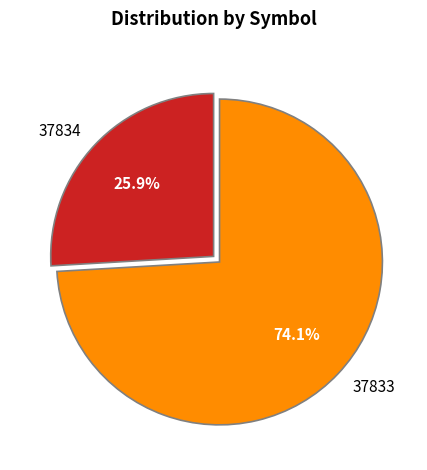

What is the majority slice?

37833